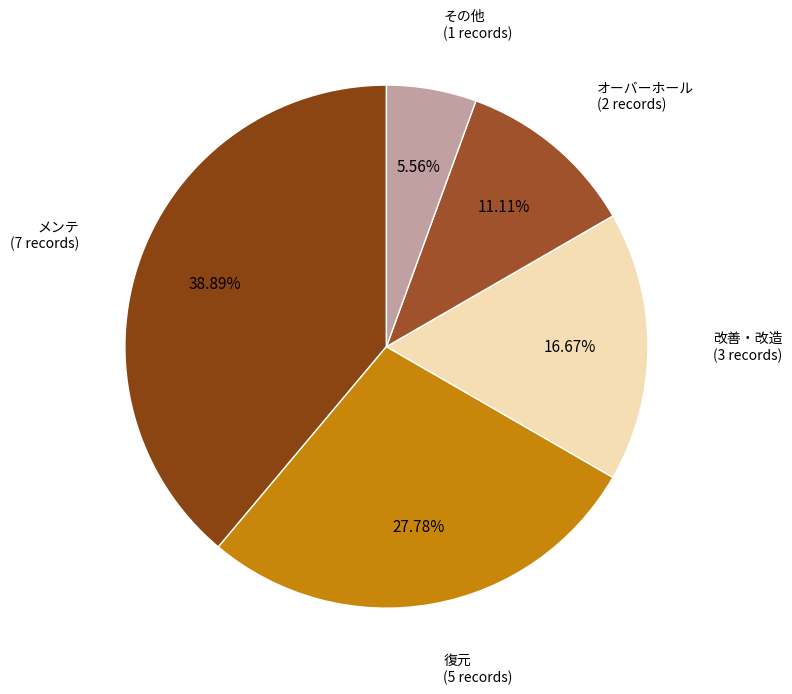

Combined, do 復元 and メンテ account for over 50%?

Yes